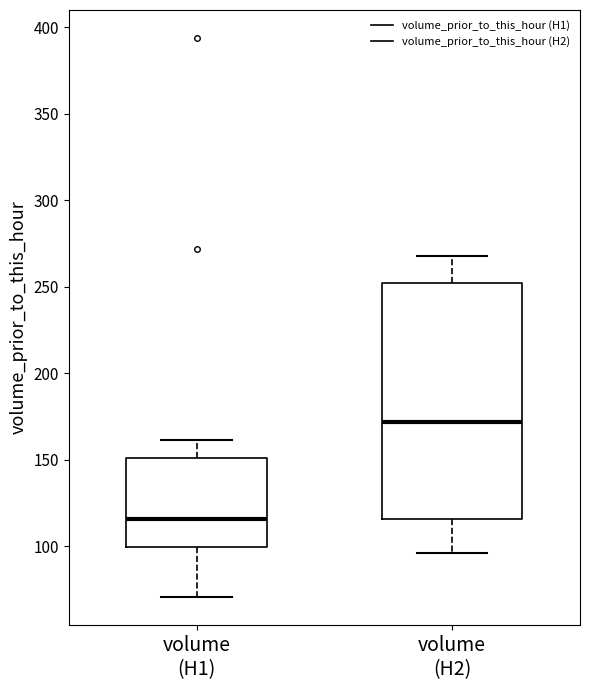

Reading left to right, transcribe this box plot: for each box, give where its median line is, the range the box spans, and where its two whiskers end, as read against the y-axis. The values are not printed on the chart, so give them approximately, as read against the axis.

volume (H1): median 115, box 100 to 150, whiskers 70 to 160
volume (H2): median 170, box 115 to 250, whiskers 95 to 270